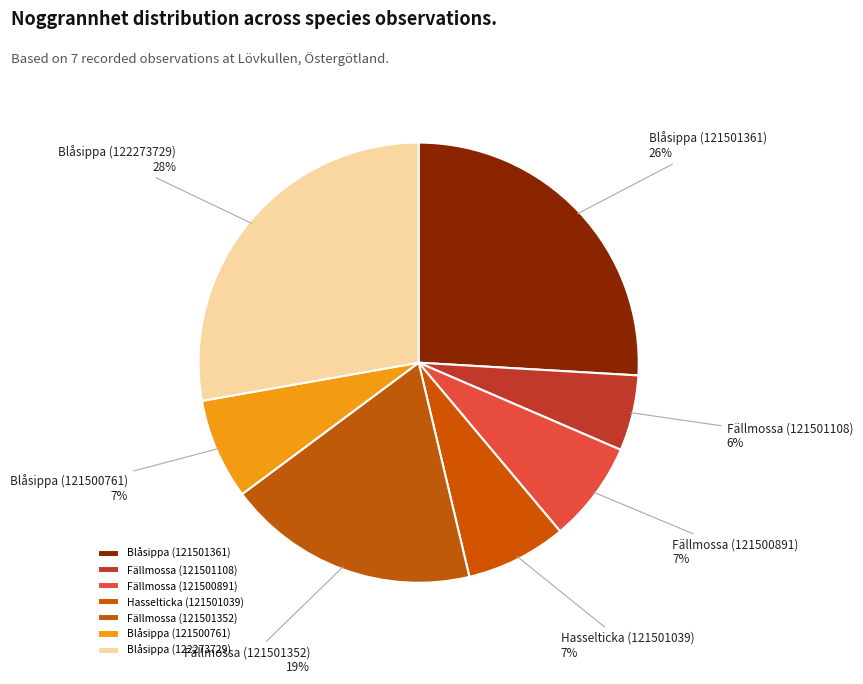

How many slices are in this pie chart?

7